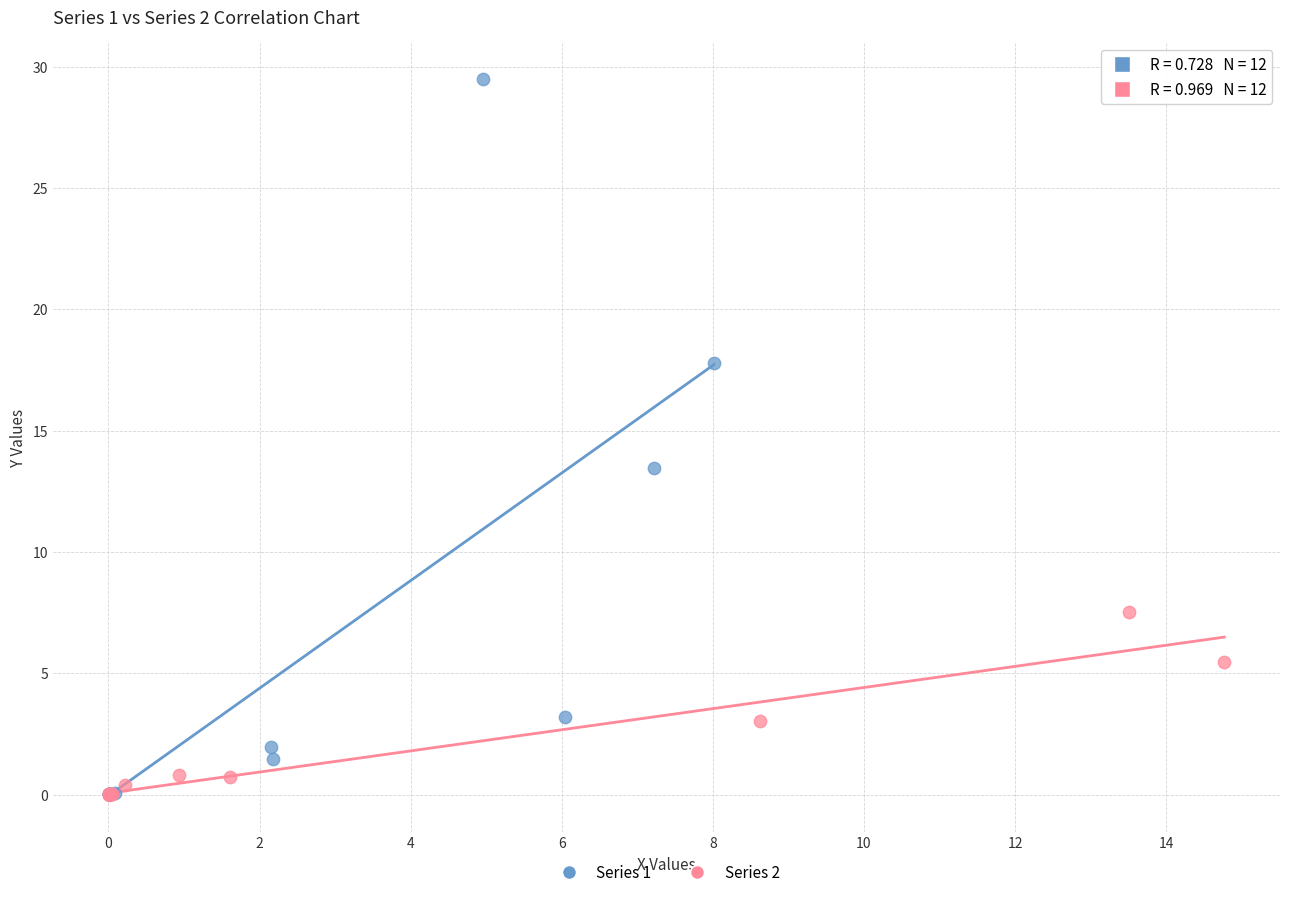

What are all the series names shown in the legend?

Series 1, Series 2